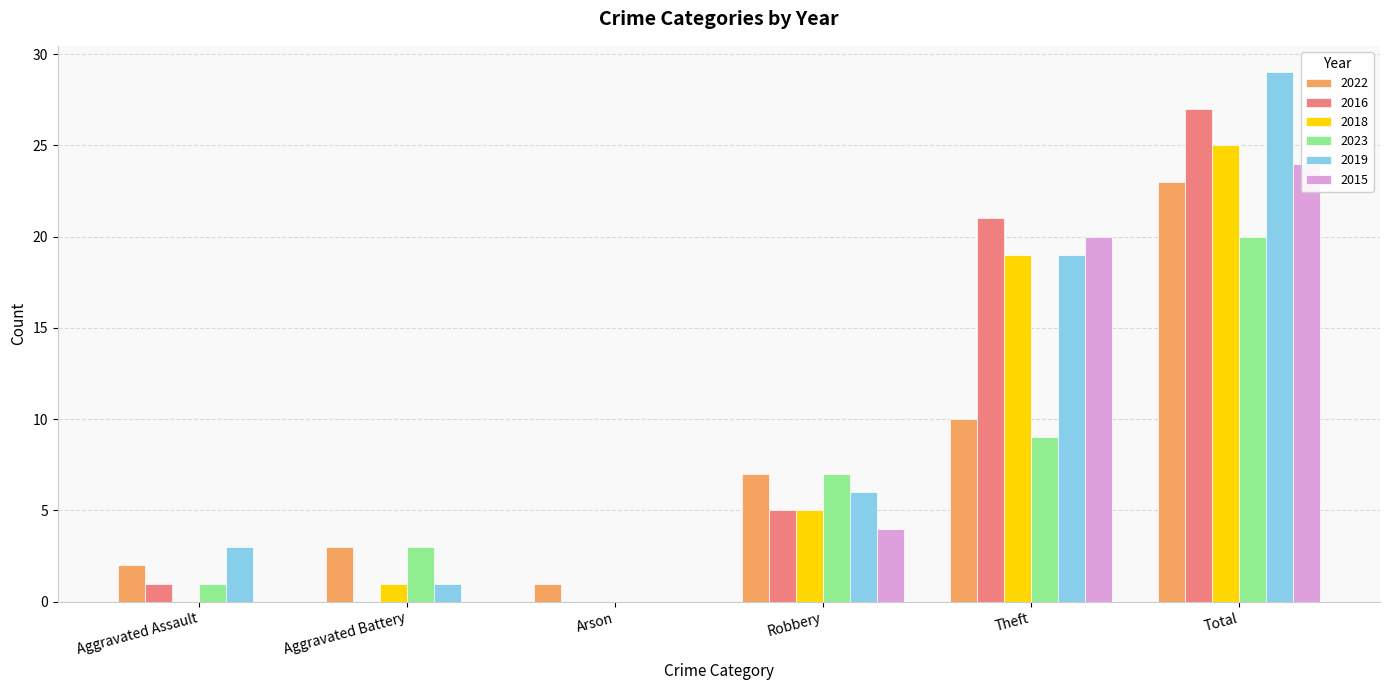

Reading right to left, extract all data points from this chart.

2022: 23	10	7	1	3	2
2016: 27	21	5	0	0	1
2018: 25	19	5	0	1	0
2023: 20	9	7	0	3	1
2019: 29	19	6	0	1	3
2015: 24	20	4	0	0	0